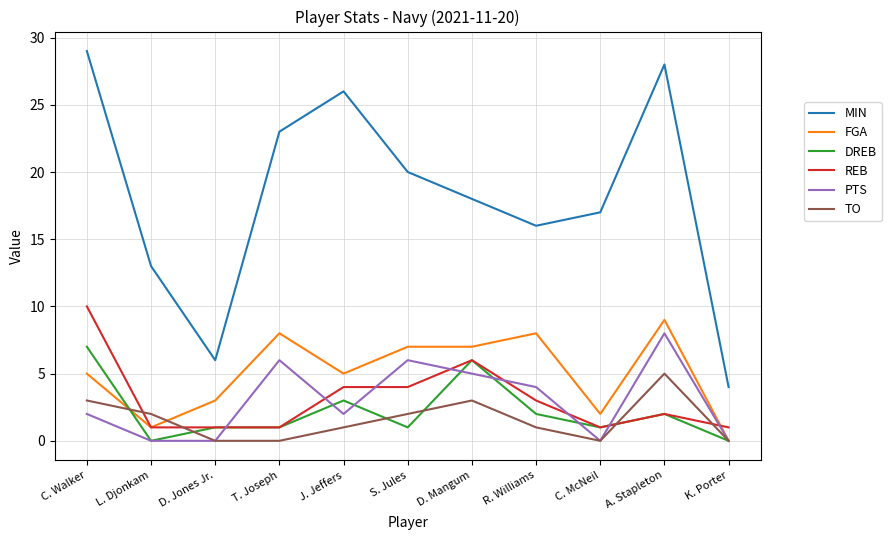

Reading left to right, extract all data points from this chart.

MIN: 29	13	6	23	26	20	18	16	17	28	4
FGA: 5	1	3	8	5	7	7	8	2	9	0
DREB: 7	0	1	1	3	1	6	2	1	2	0
REB: 10	1	1	1	4	4	6	3	1	2	1
PTS: 2	0	0	6	2	6	5	4	0	8	0
TO: 3	2	0	0	1	2	3	1	0	5	0